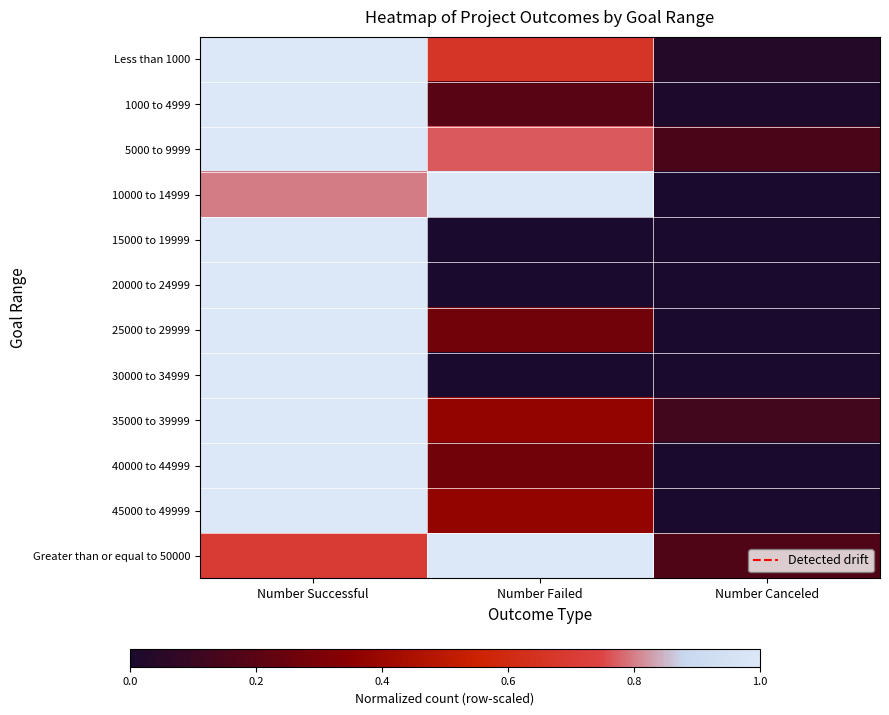

At Number Canceled, list the series in order from largest to smallest.

Greater than or equal to 50000, 5000 to 9999, 35000 to 39999, Less than 1000, 1000 to 4999, 10000 to 14999, 15000 to 19999, 20000 to 24999, 25000 to 29999, 30000 to 34999, 40000 to 44999, 45000 to 49999